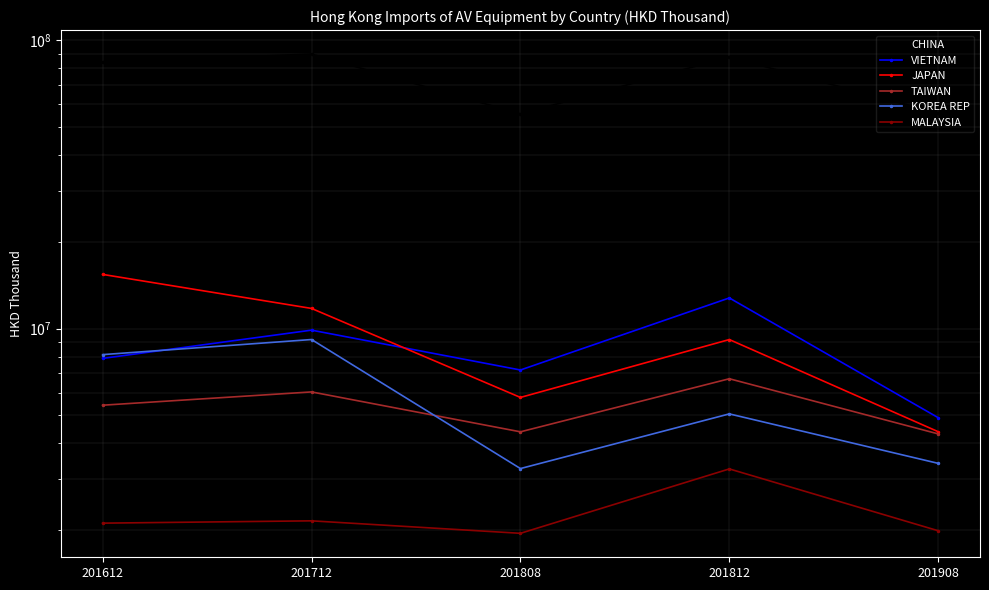

Which has a higher value, 201812 or 201808?

201812